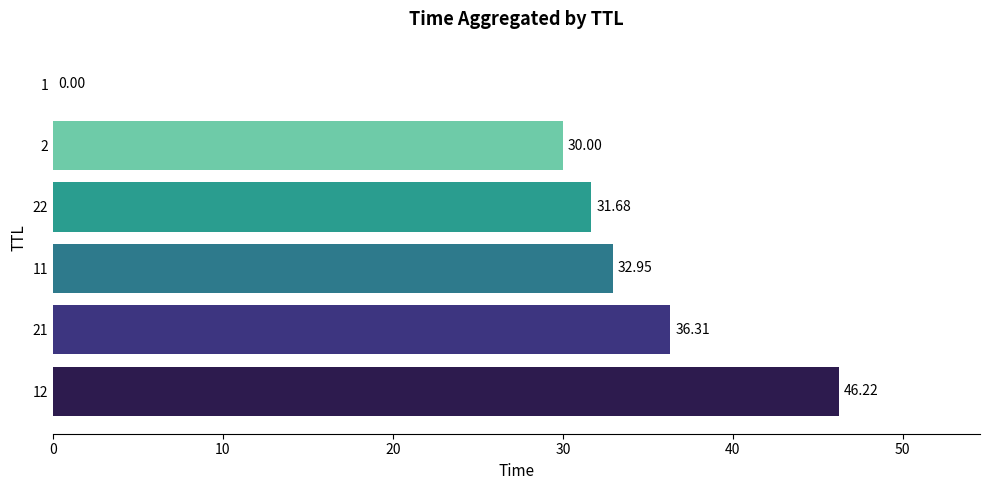

What is the sum of the values at 22 and 11?

64.6